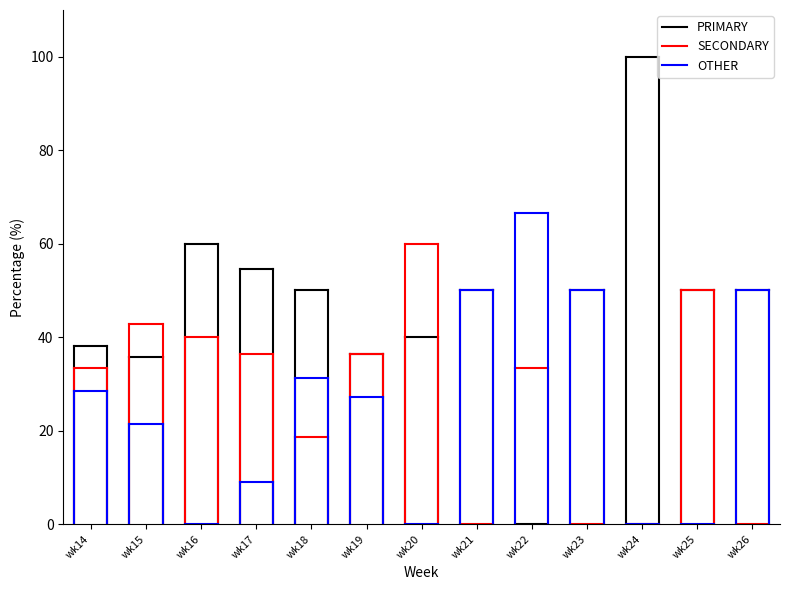

Between which two adjacent categories do SECONDARY and PRIMARY first intersect?

wk14 and wk15